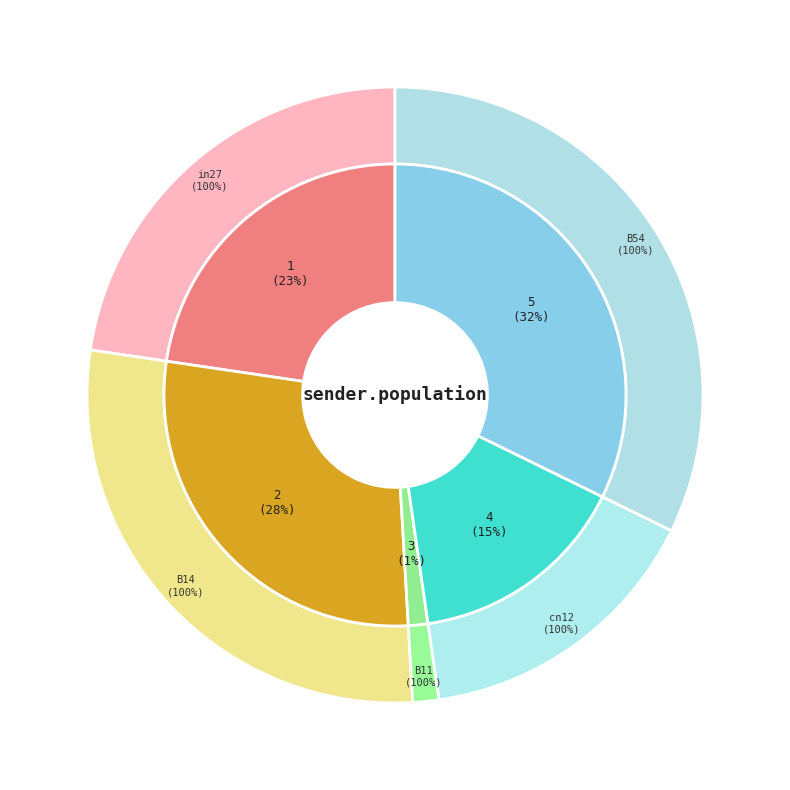

Is it true that B54 is 32% of the pie?

True